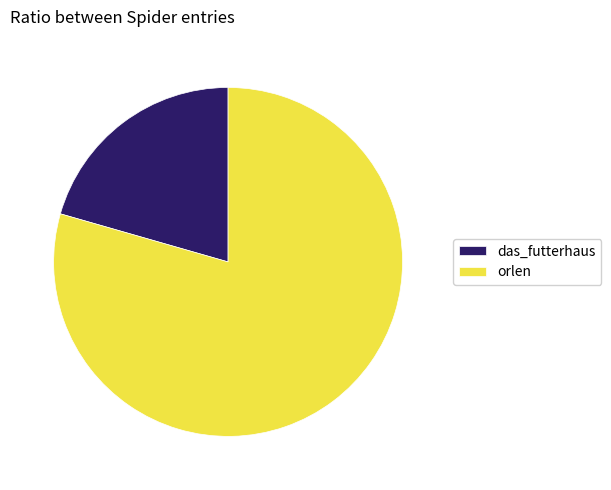

Which has a higher value, das_futterhaus or orlen?

orlen